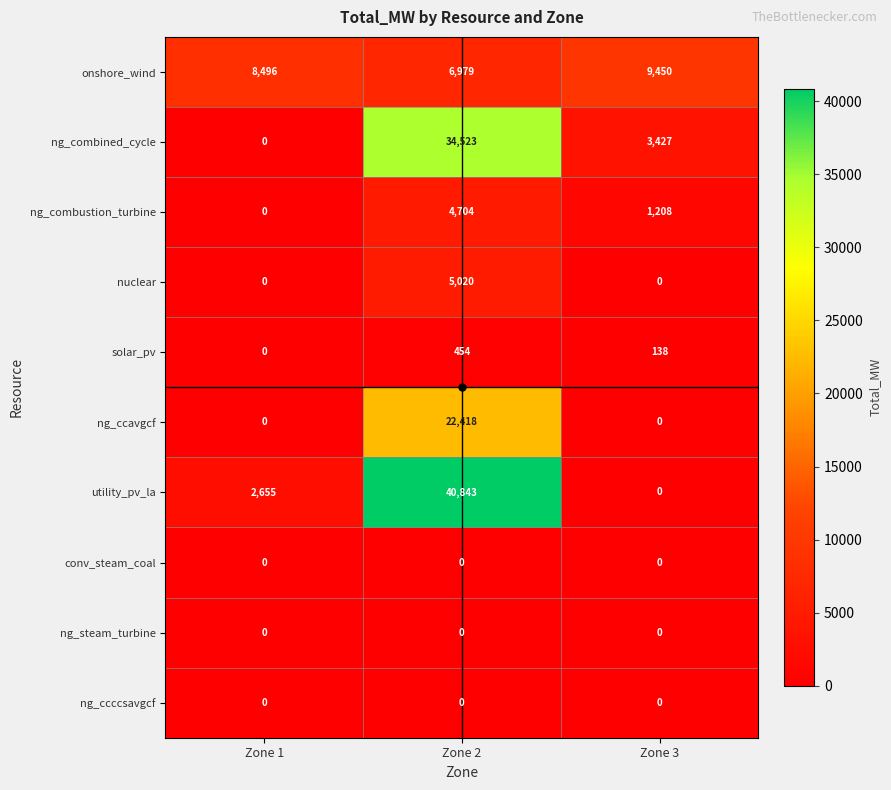

Which series has the largest total across all categories?

utility_pv_la